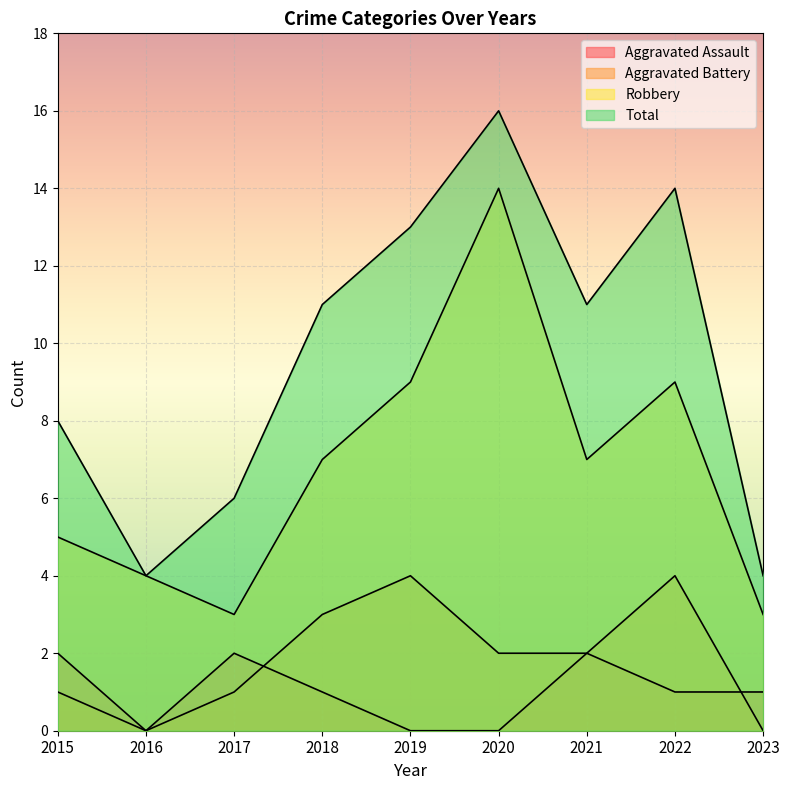

Is it true that Total equals 14 at 2022?

True